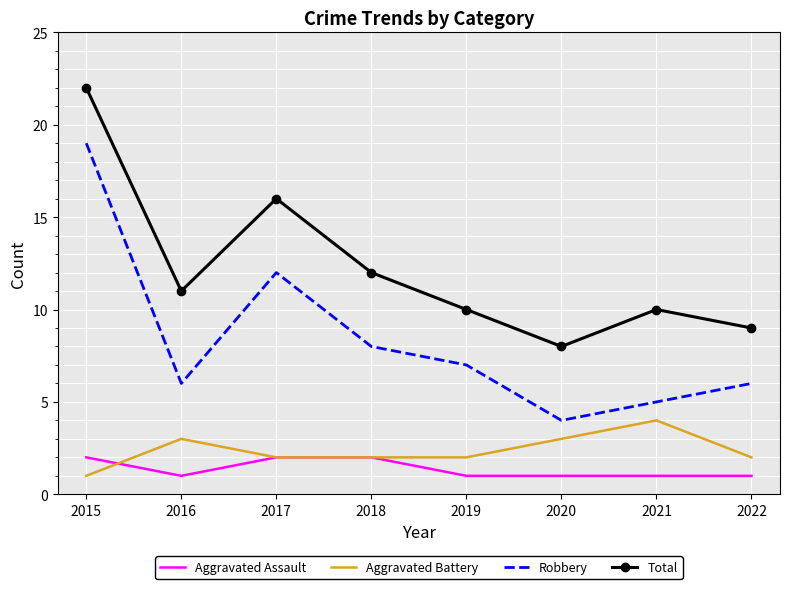

Reading left to right, what are all the values shown in this chart?

Aggravated Assault: 2	1	2	2	1	1	1	1
Aggravated Battery: 1	3	2	2	2	3	4	2
Robbery: 19	6	12	8	7	4	5	6
Total: 22	11	16	12	10	8	10	9